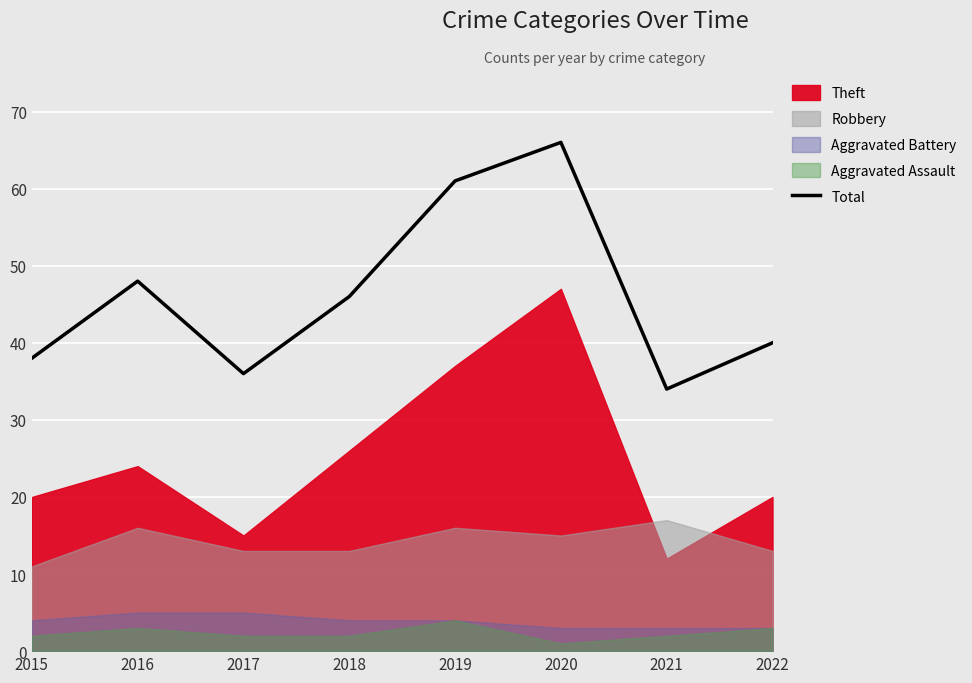

What is the maximum value shown in the chart?

66